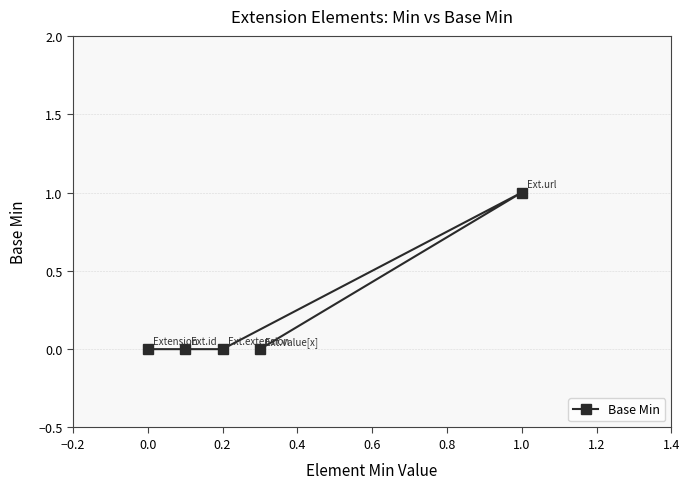

True or false: there are more than 2 points higher than both neighbors.

False